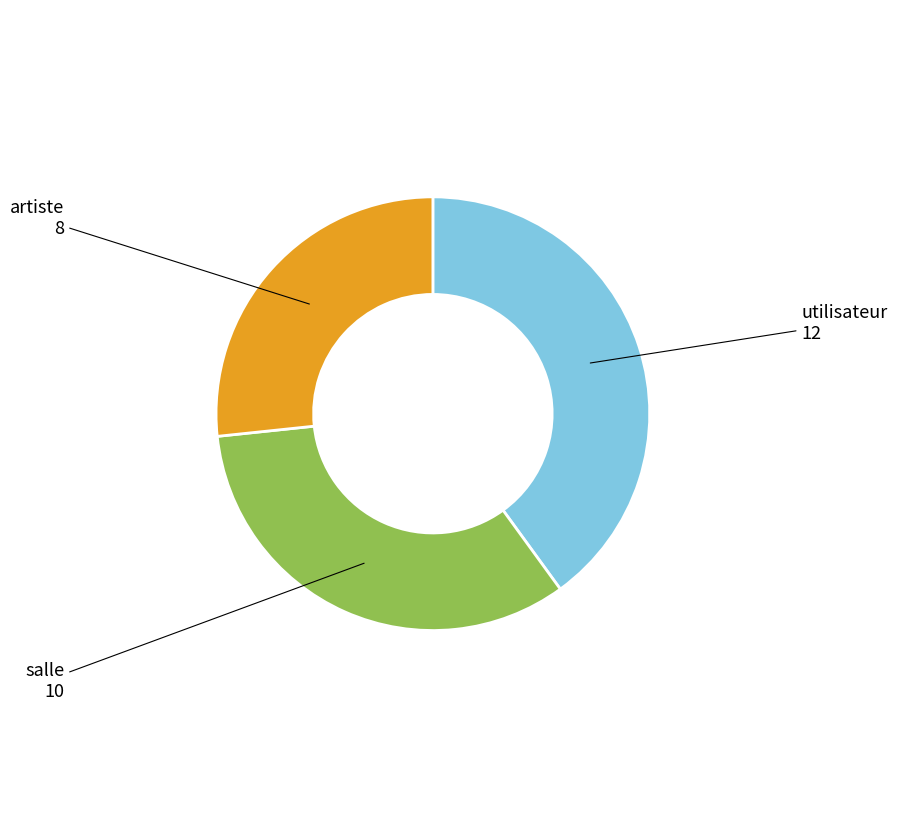

Is there a majority slice in this chart?

No